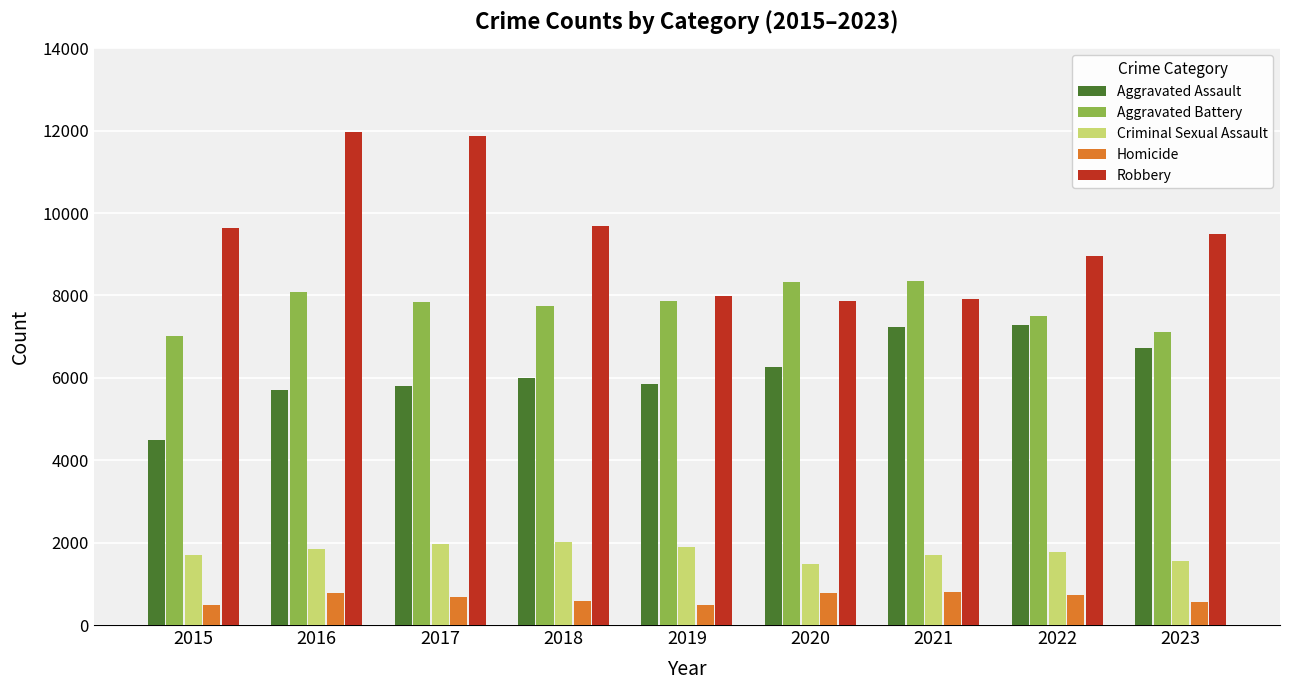

Which series has the largest total across all categories?

Robbery